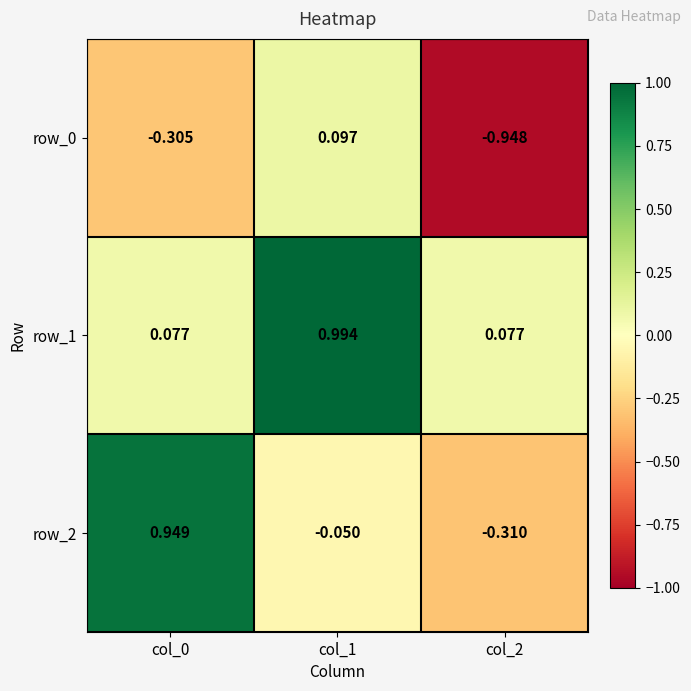

List the series in order of their overall mean, highest first.

row_1, row_2, row_0